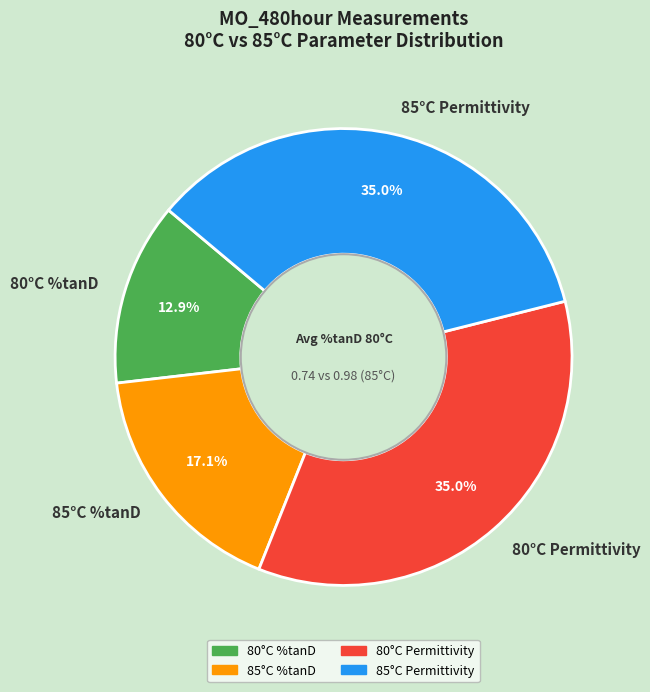

Count the number of slices in the pie.

4